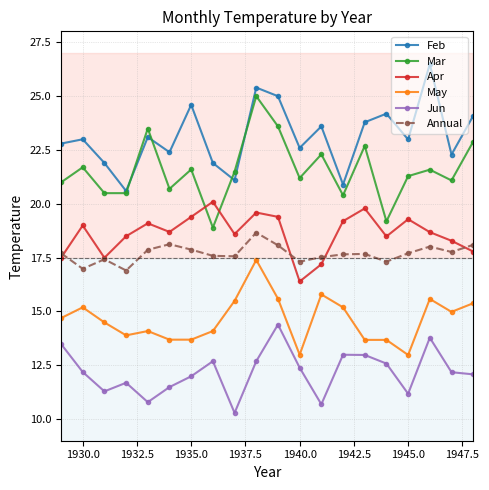

What is the minimum value for Mar?

18.9